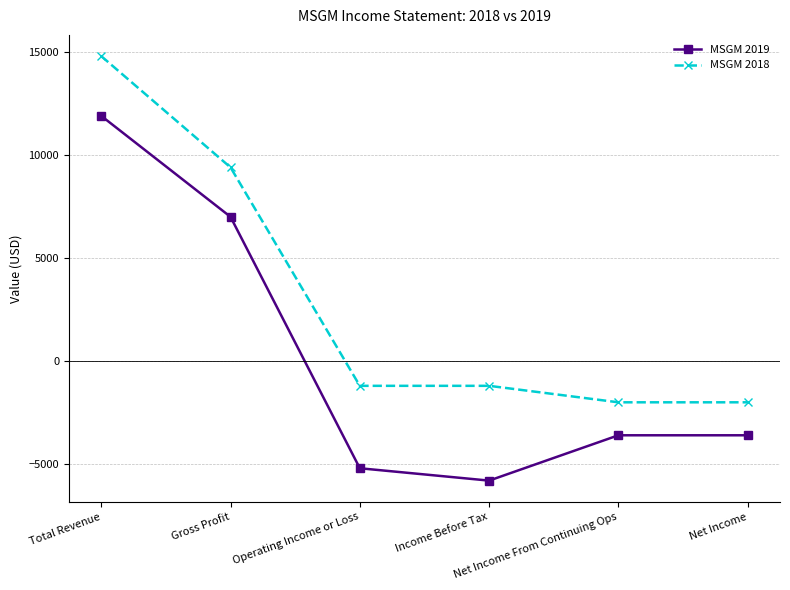

What is the difference between the second highest and minimum values in the MSGM 2018 series?

11400